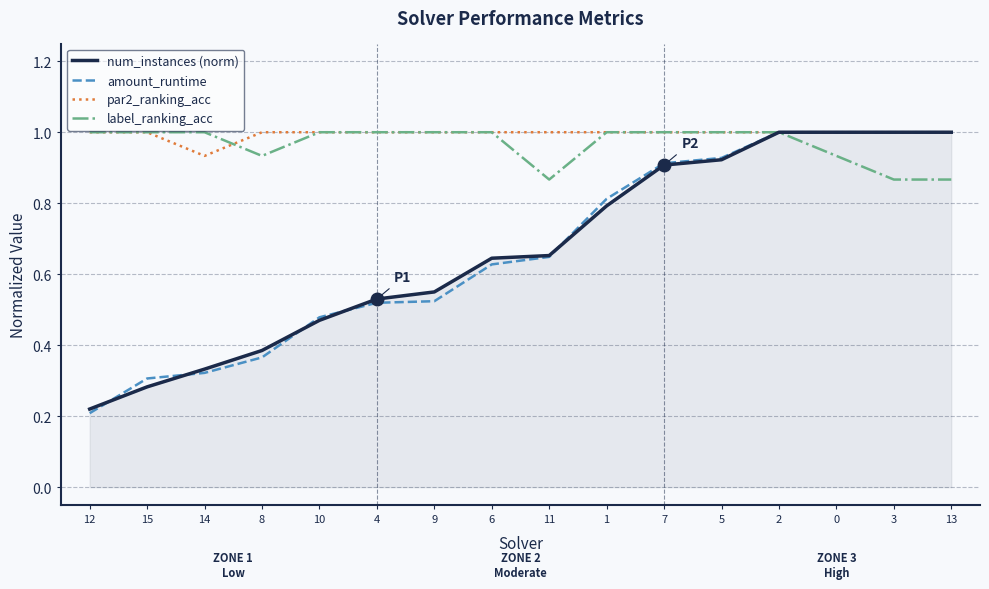

At which category is the sum across all series the highest?

2